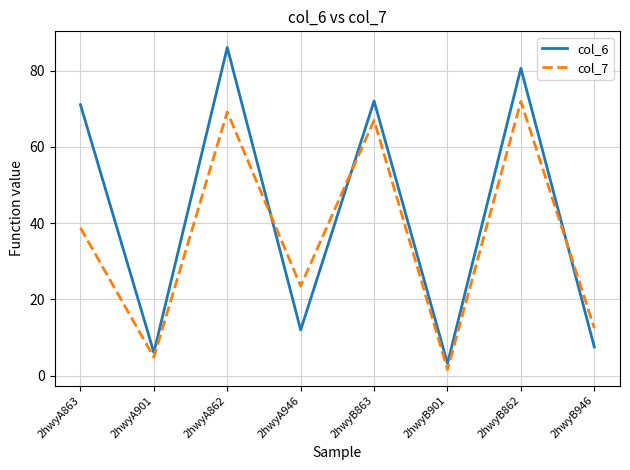

In col_6, how many points are higher than both neighbors (excluding endpoints)?

3